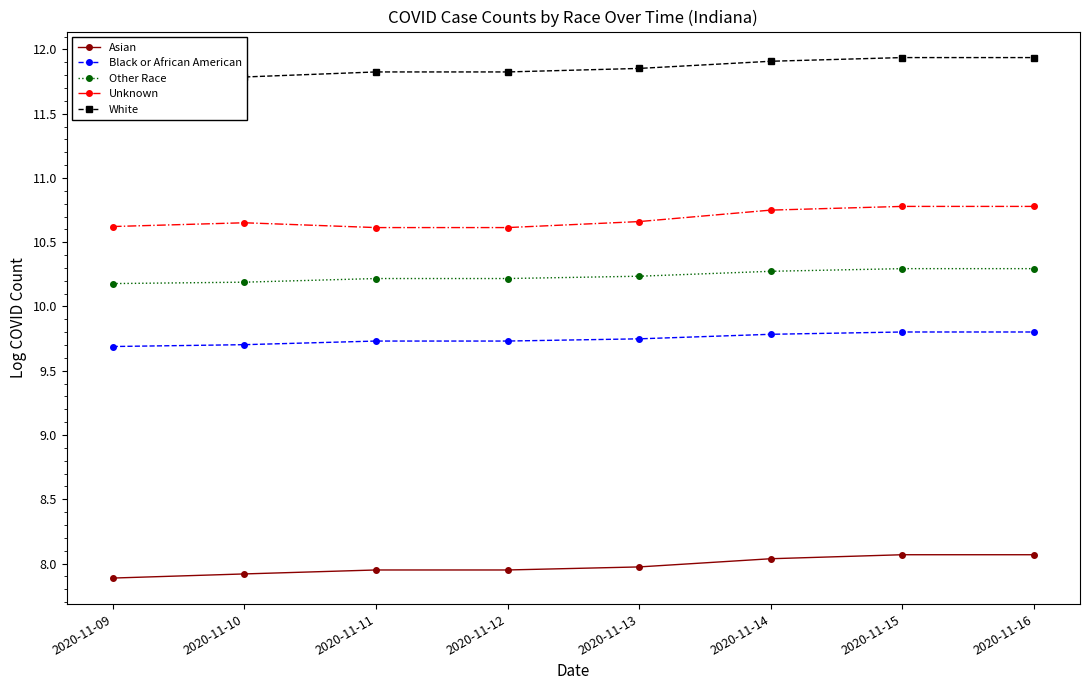

What is the maximum value shown in the chart?

11.9